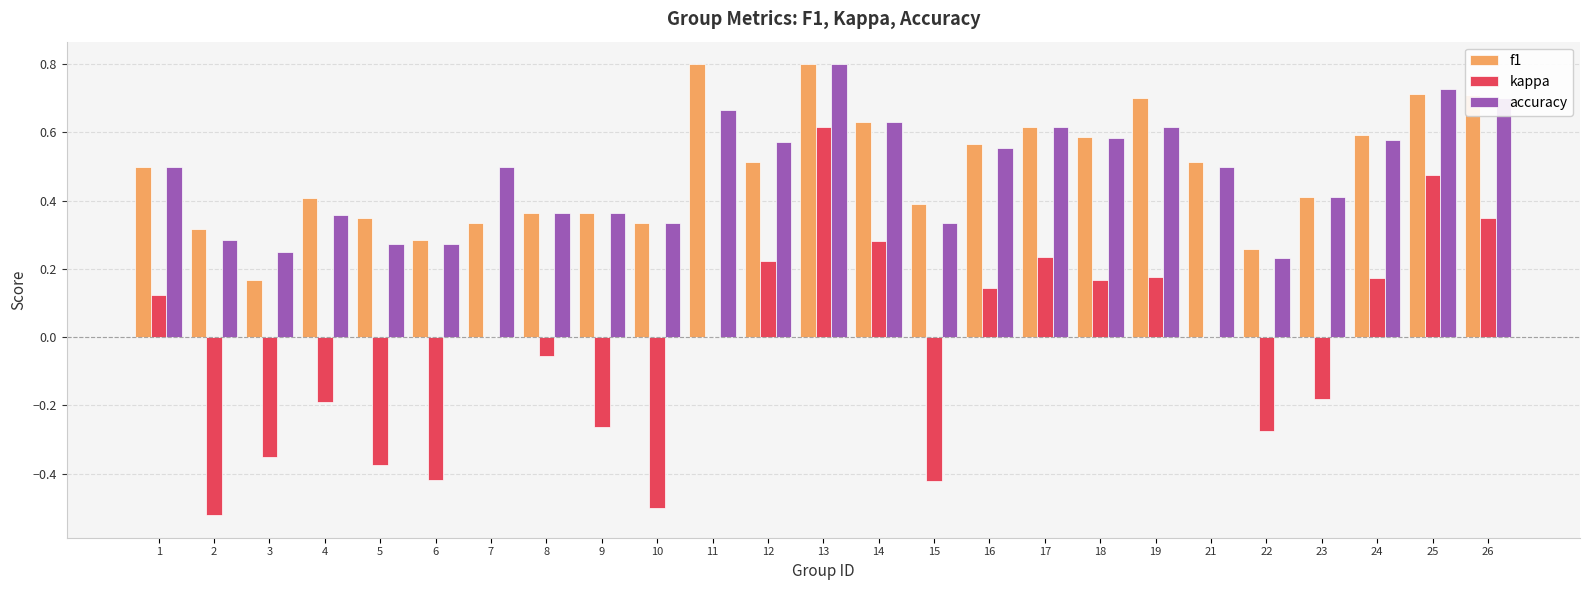

Which series changed the most between 17 and 18?

kappa